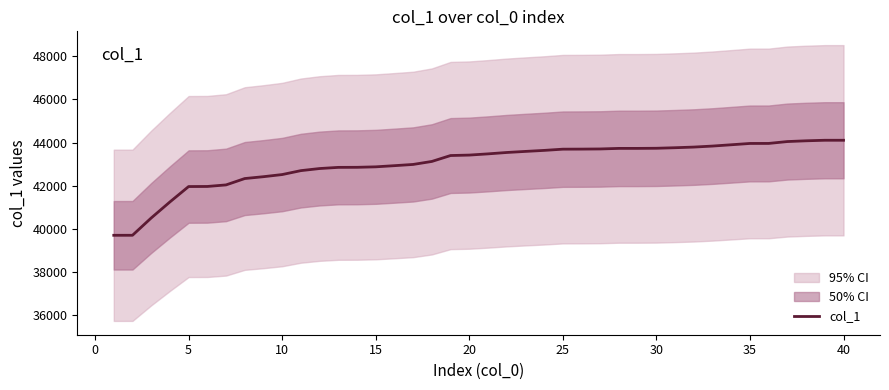

What is the highest value of the col_1 series?

44106